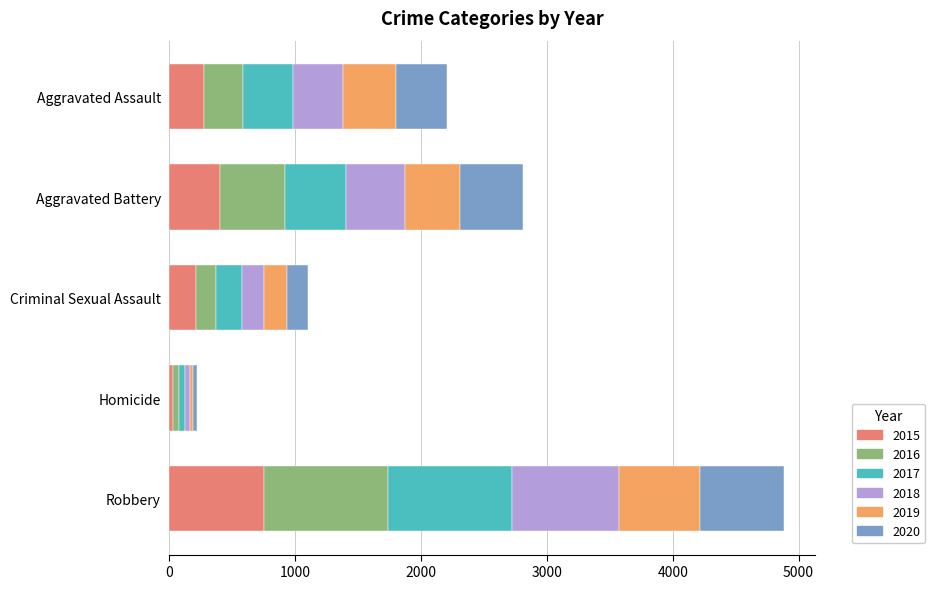

At which category is the sum across all series the highest?

Robbery